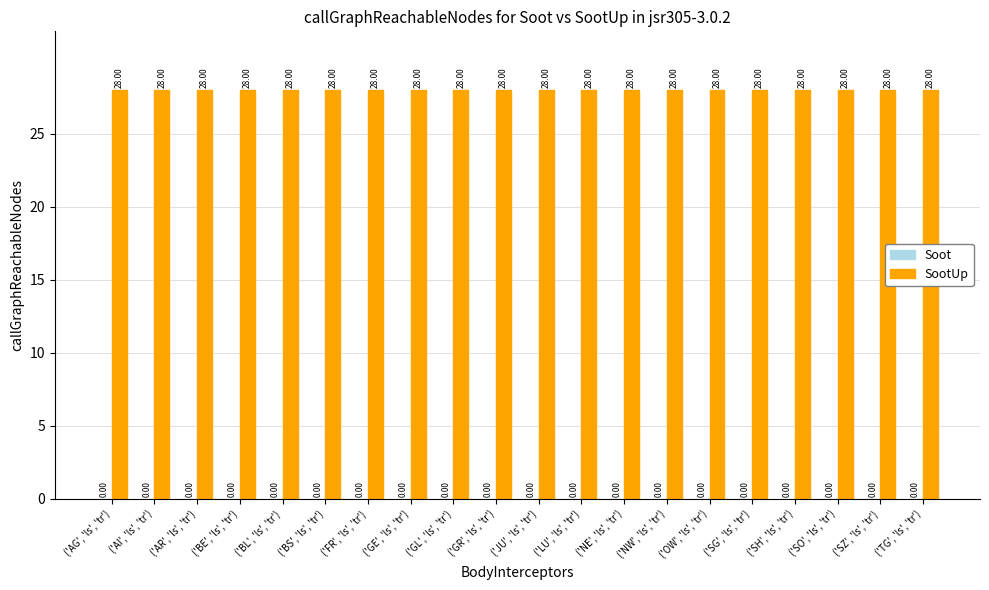

Which series has the largest total across all categories?

SootUp